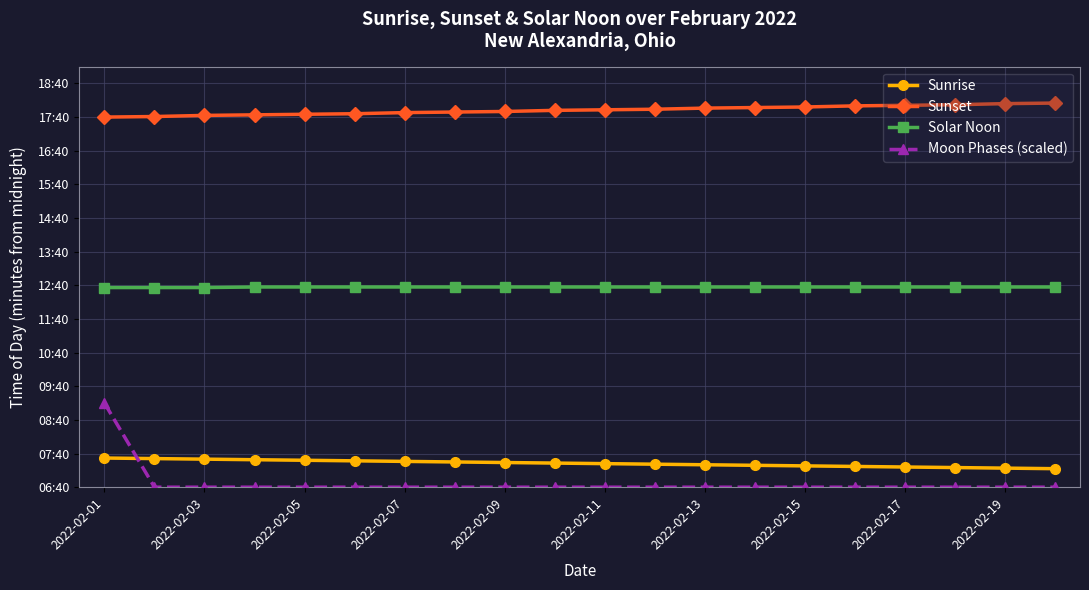

What are all the series names shown in the legend?

Sunrise, Sunset, Solar Noon, Moon Phases (scaled)